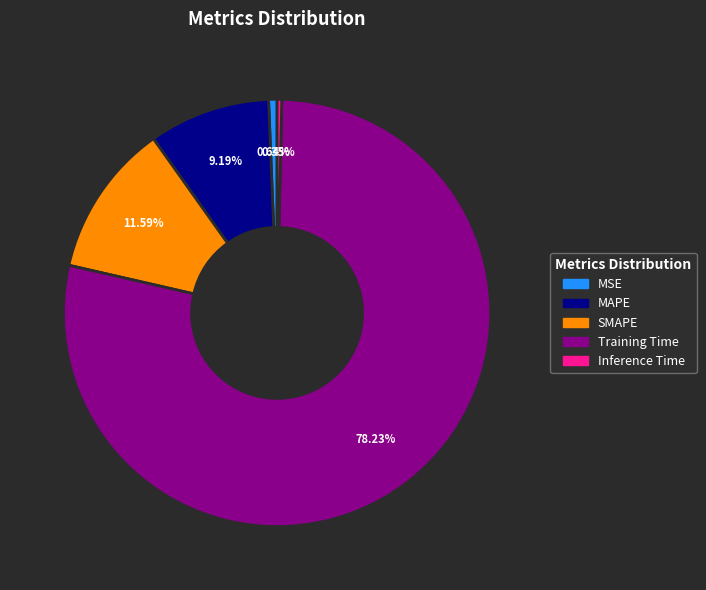

True or false: Training Time accounts for 78% of the total.

True